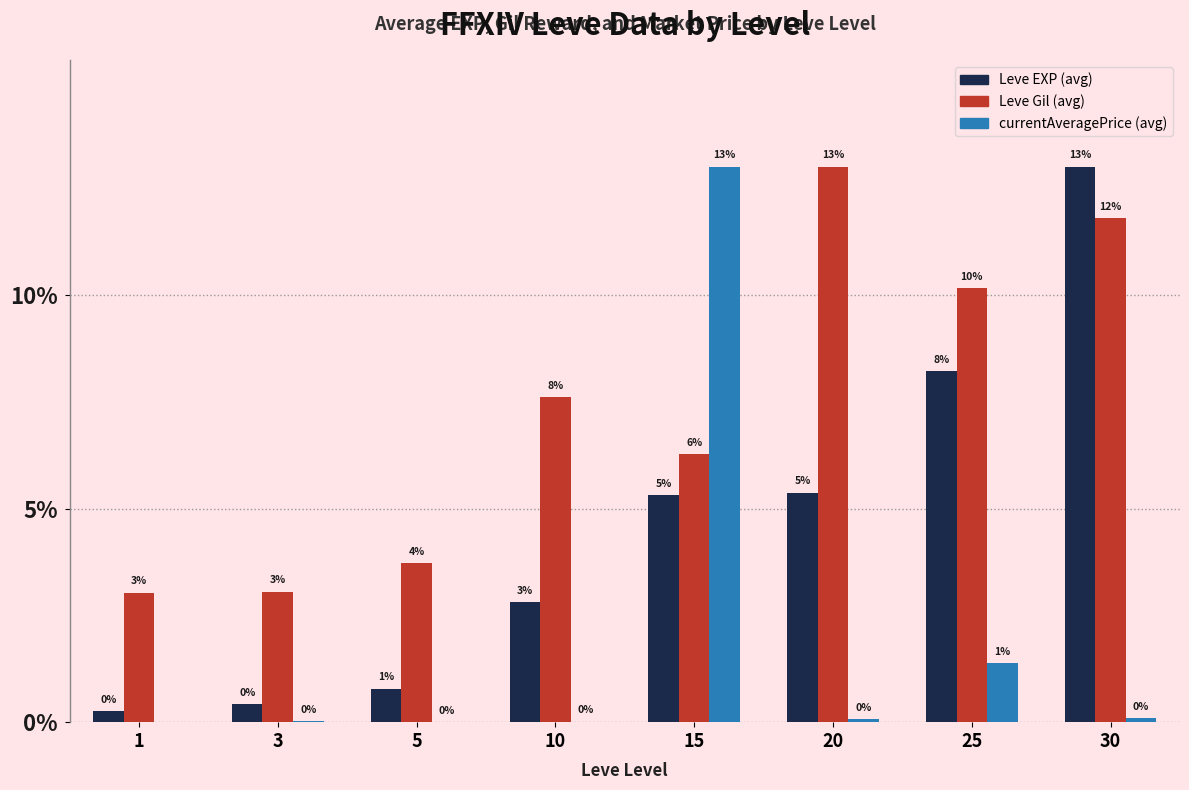

The Leve EXP (avg) series shows 4.7 at 10. True or false?

False